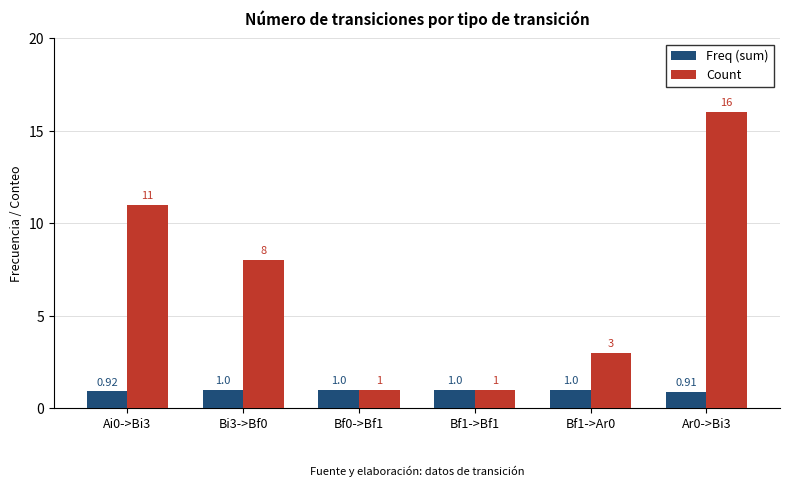

What is the difference between the second highest and second lowest values in the Count series?

10.0